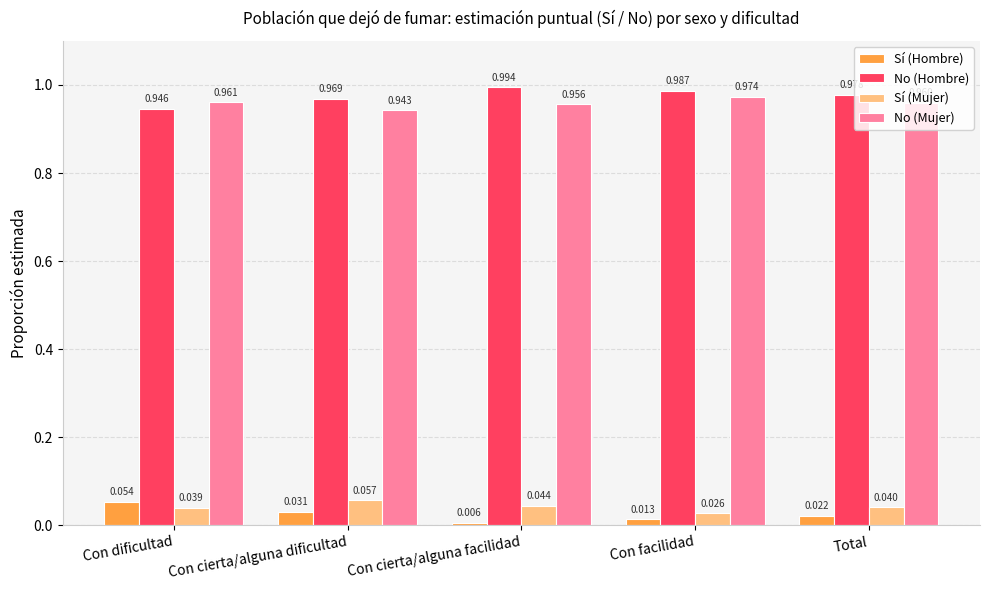

Does the chart contain any negative values?

No